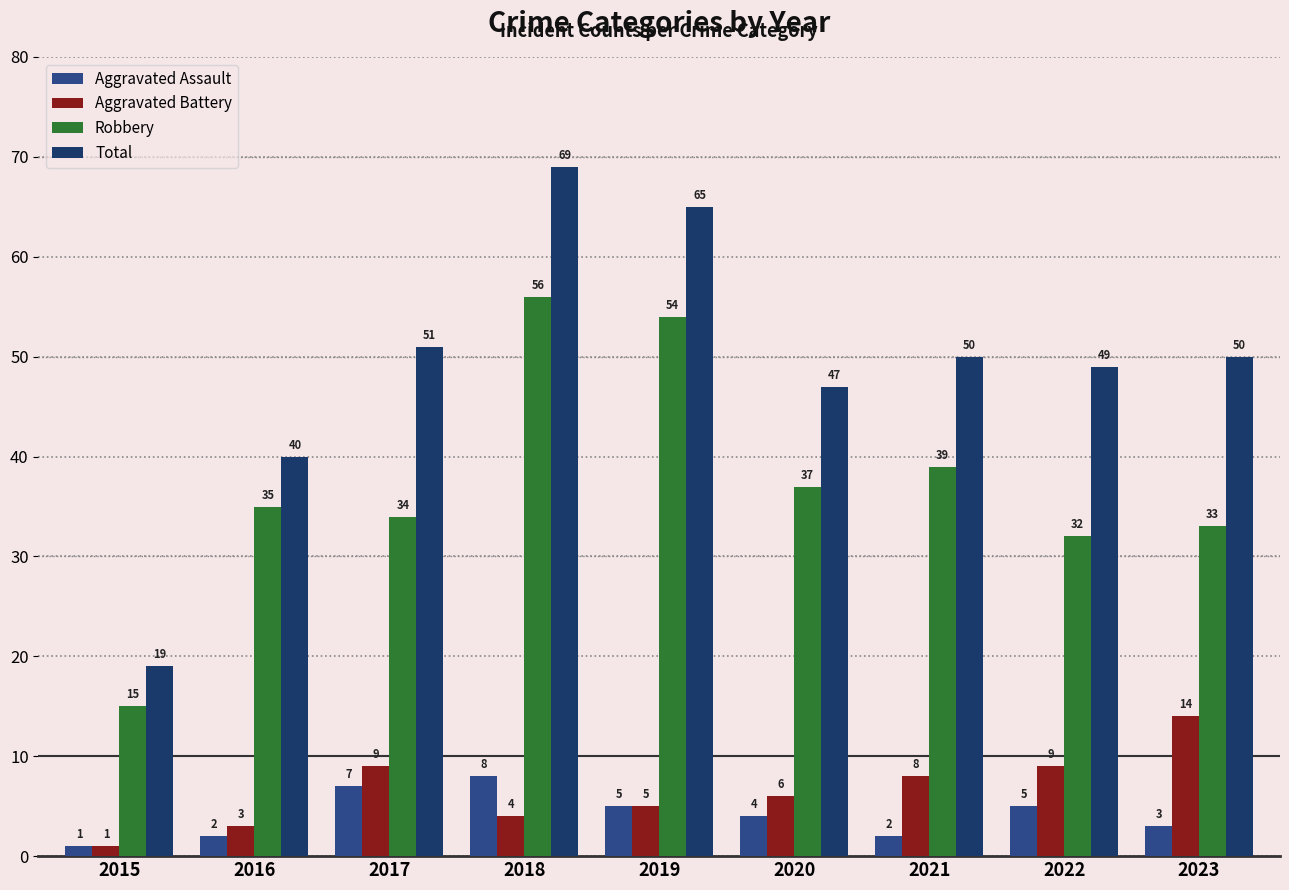

At 2017, list the series in order from smallest to largest.

Aggravated Assault, Aggravated Battery, Robbery, Total